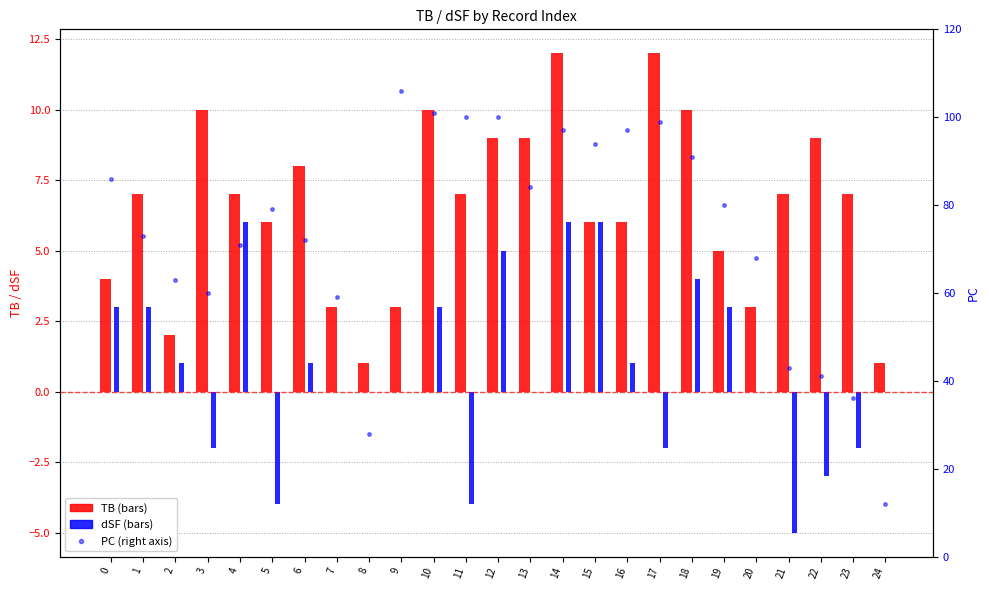

What is the spread (max minus min) of values at 22?

44